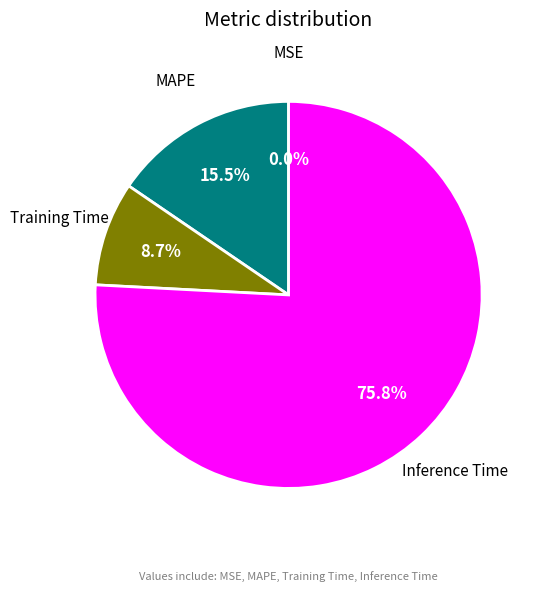

Which category has the biggest portion of the pie?

Inference Time